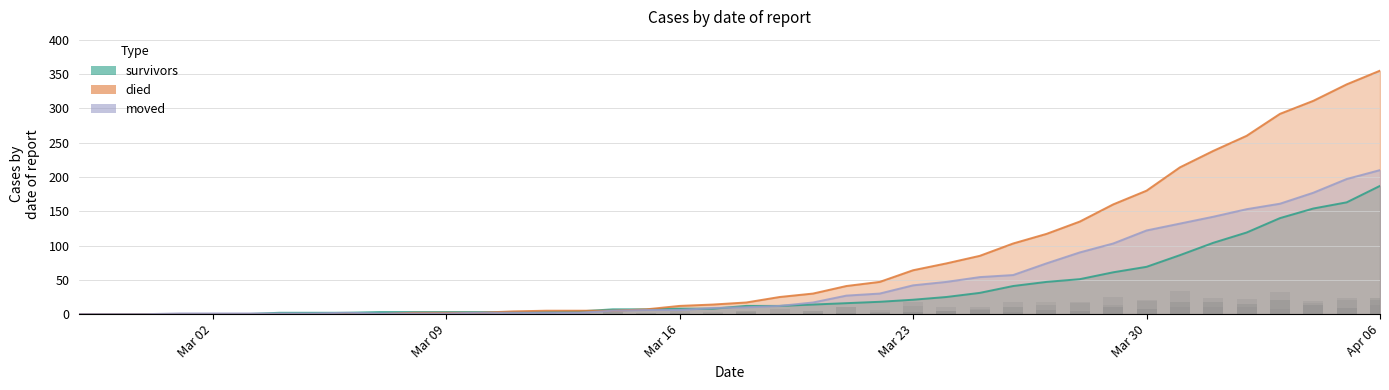

The died series shows 44 at Mar 30. True or false?

False